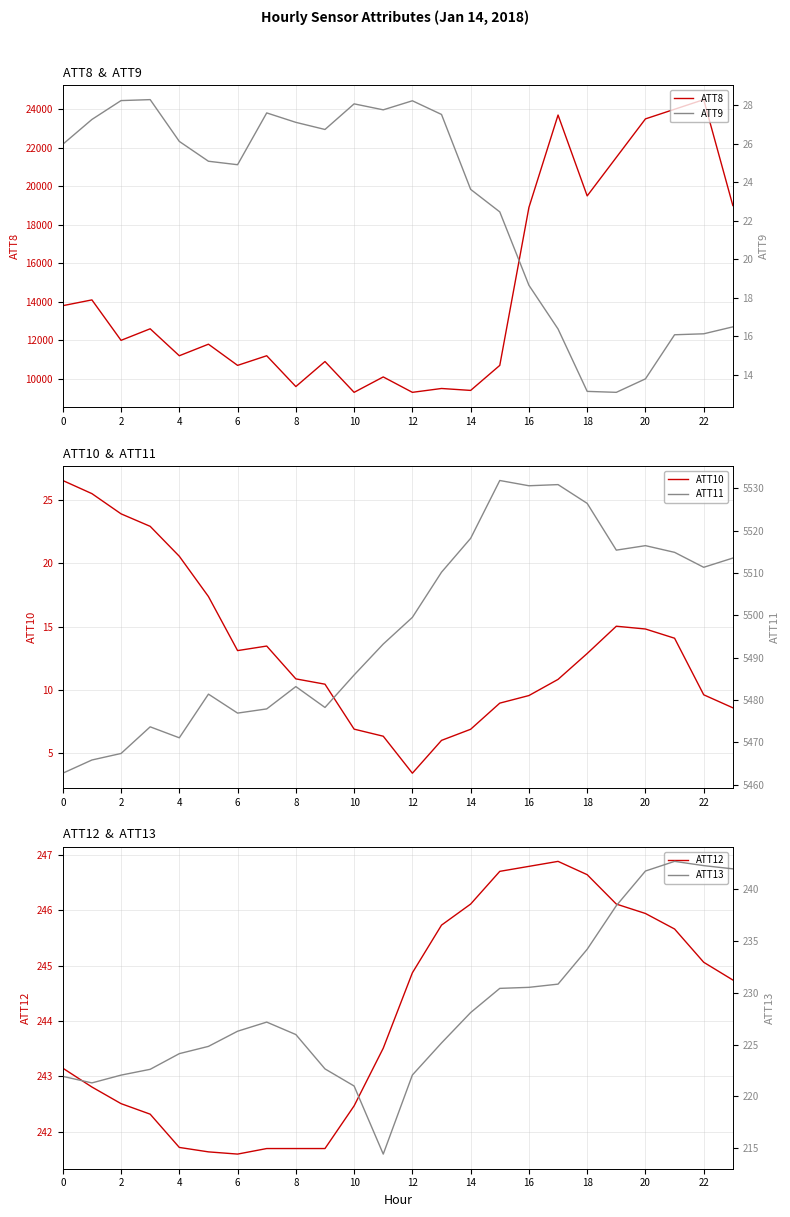

What is the minimum value for ATT8?

9300